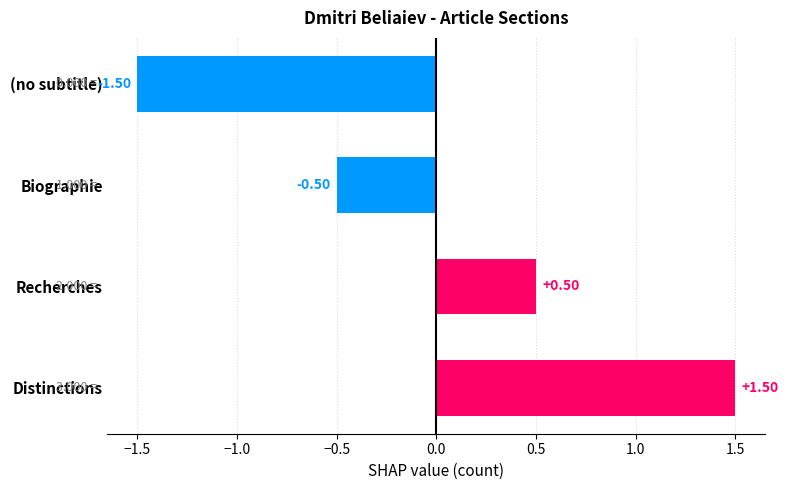

Which category has the lowest value across all series?

(no subtitle)